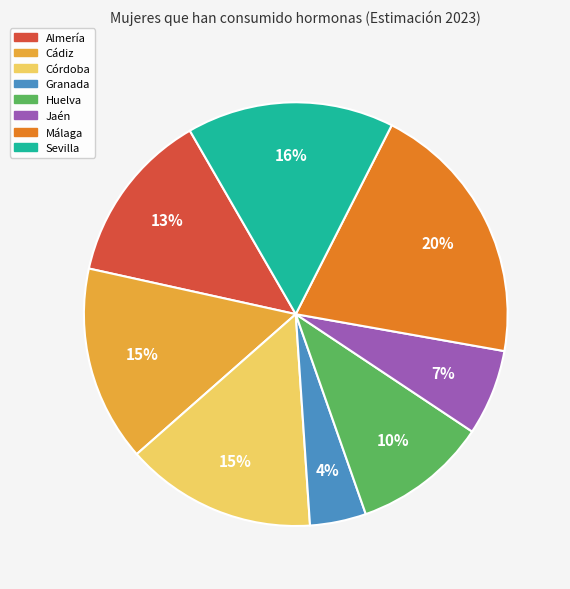

To the nearest percent, what portion does Sevilla represent?

16%